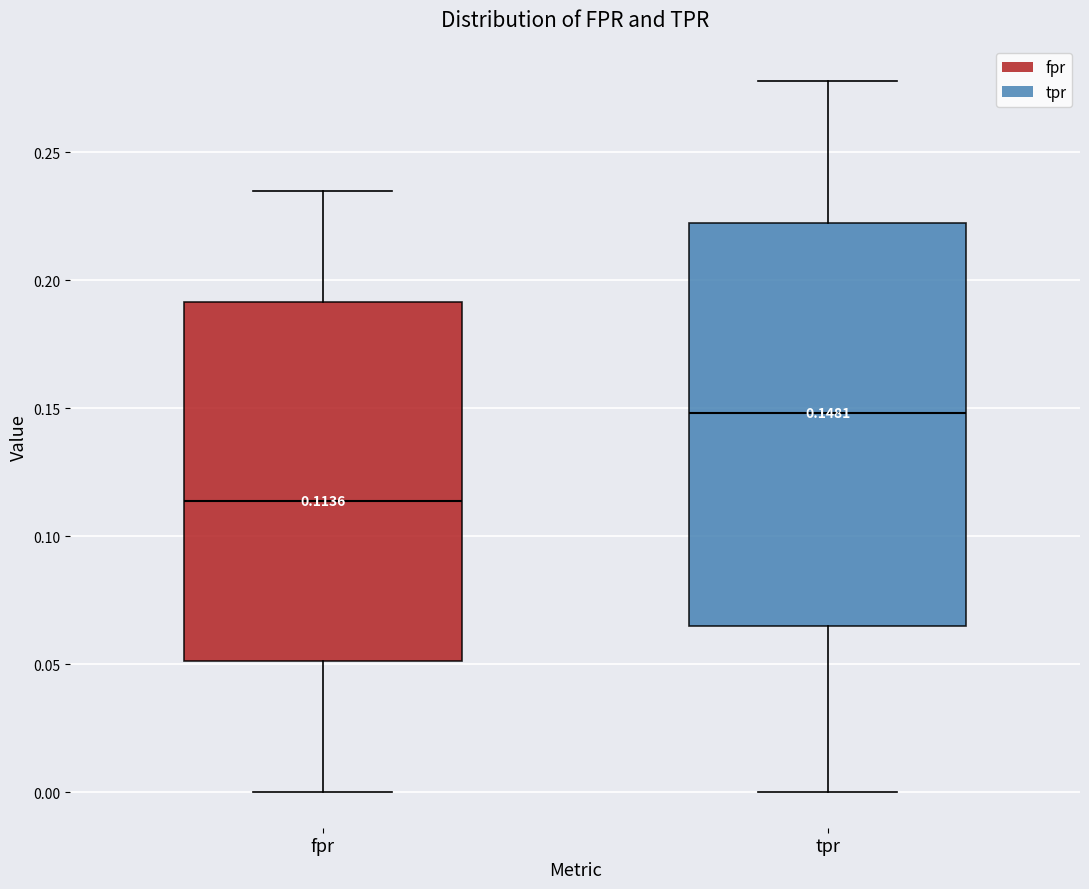

Which box is the tallest, from its lower edge to its upper edge?

tpr